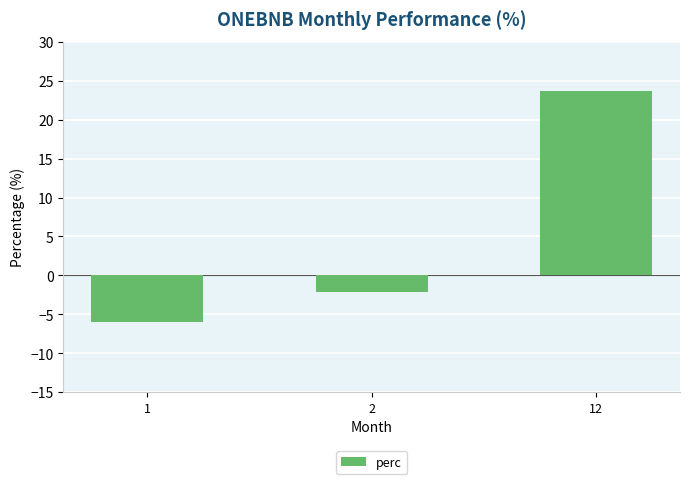

Rank the categories by value from highest to lowest.

12, 2, 1